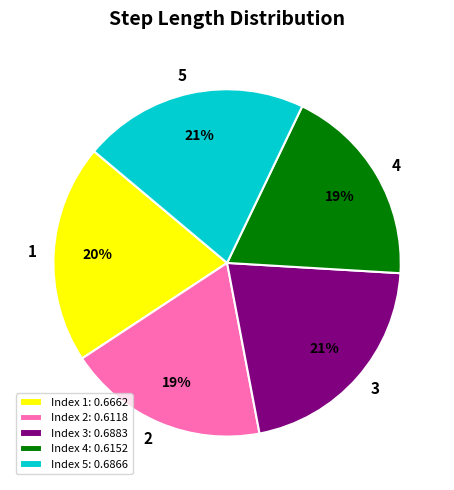

Is the sum of 3 and 2 greater than half?

No